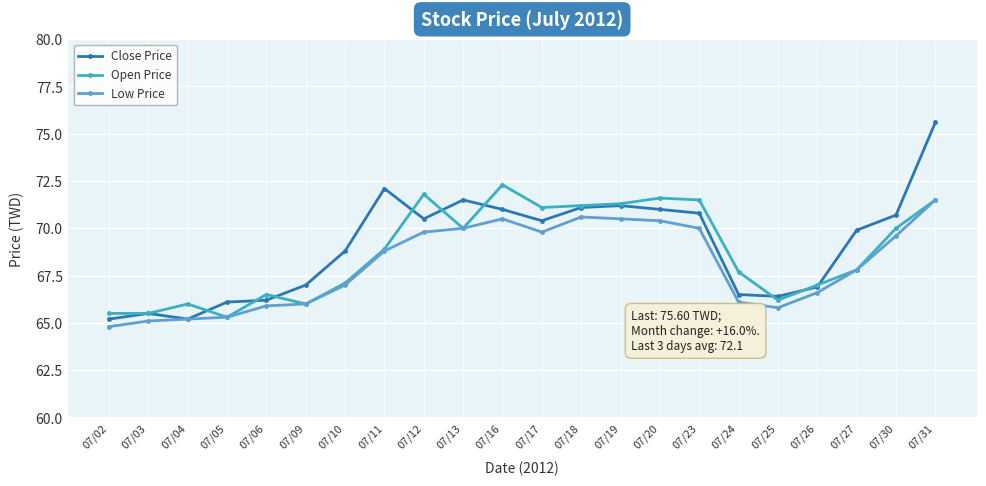

Which category has the highest value in the Open Price series?

07/16